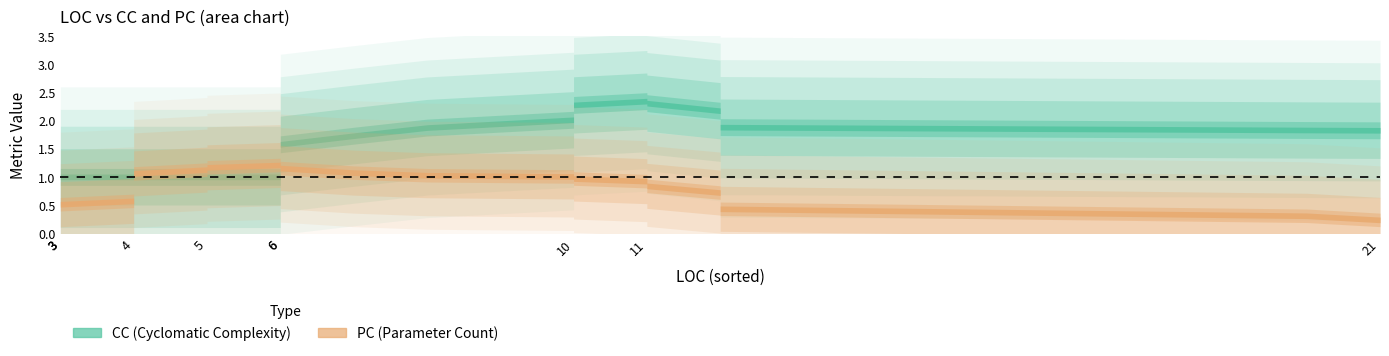

Is the value of PC at LOC greater than the value of LOC at 31?

No